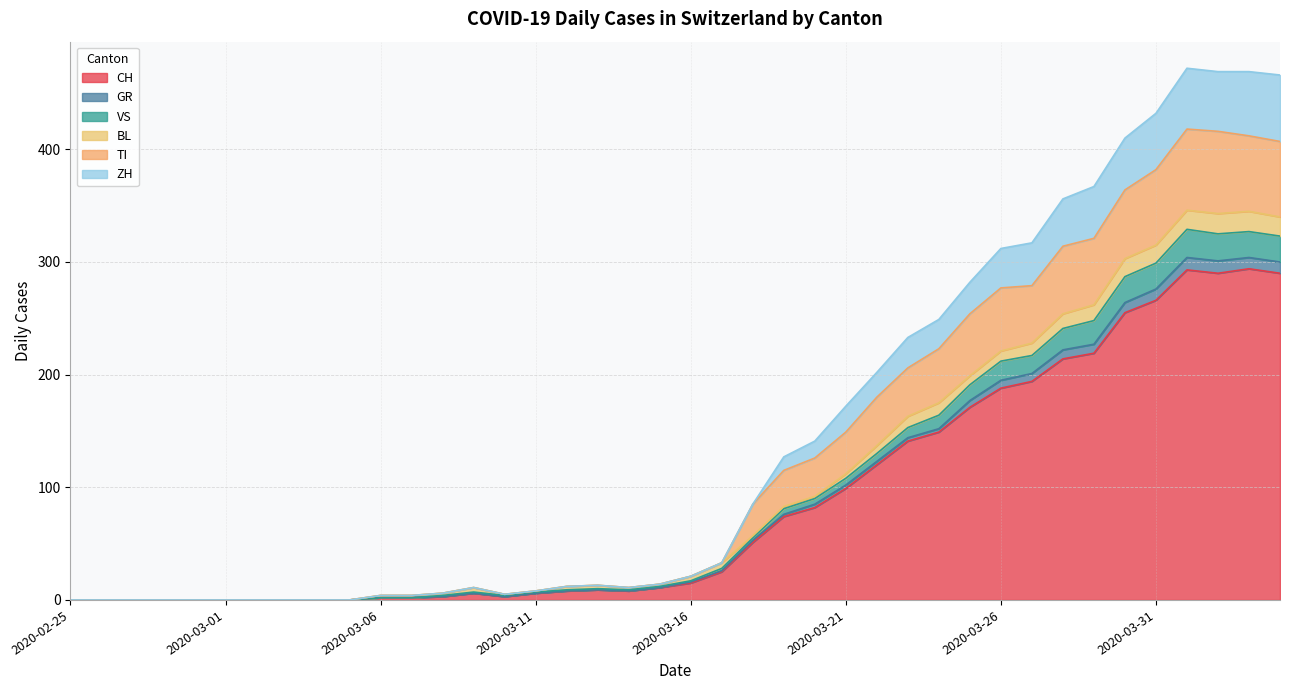

At which category does VS reach its first local peak?

2020-03-09